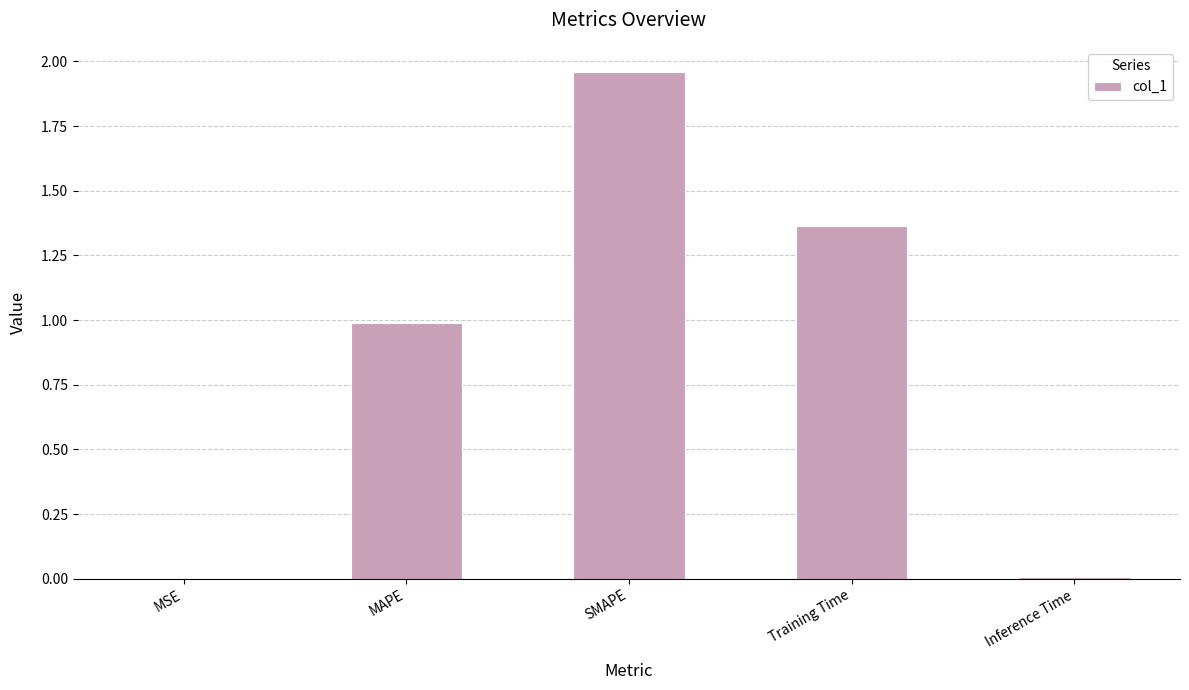

What is the sum of all values?

4.3